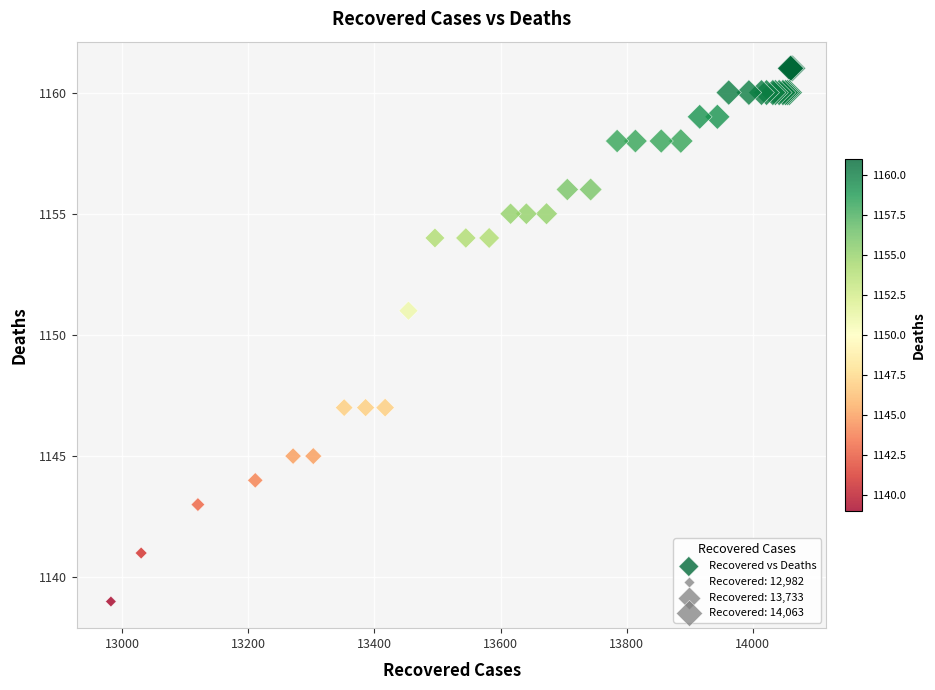

What Y value in the scatter plot is closest to 1150?

1151